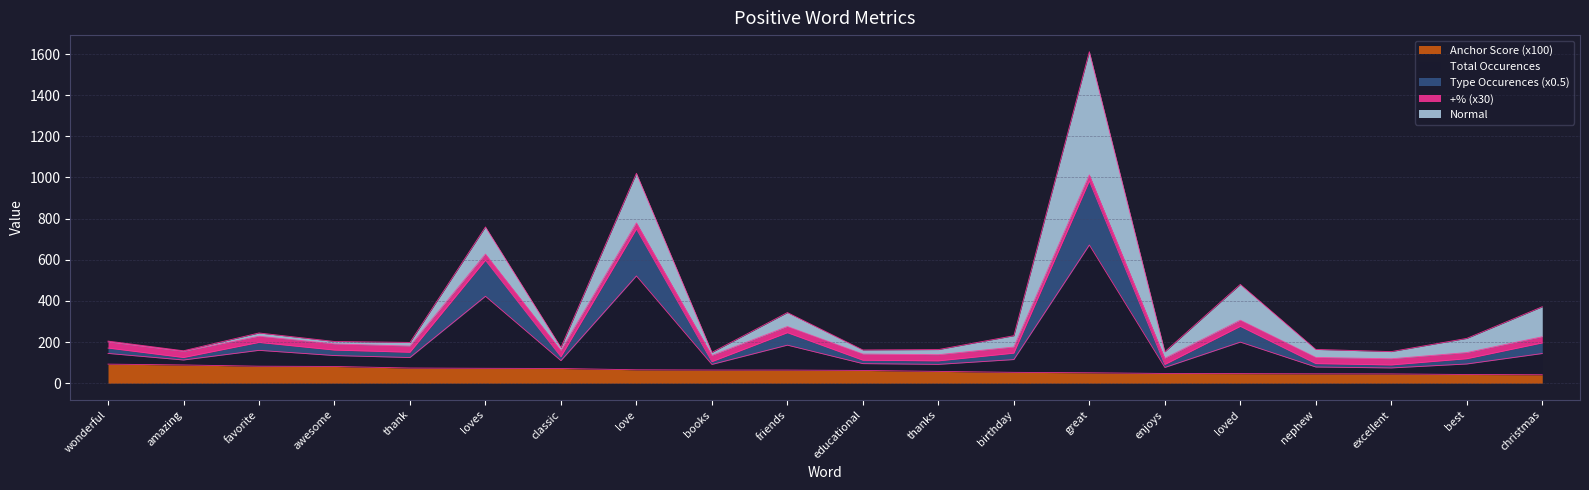

True or false: anchor score and type occurences intersect in this chart.

False